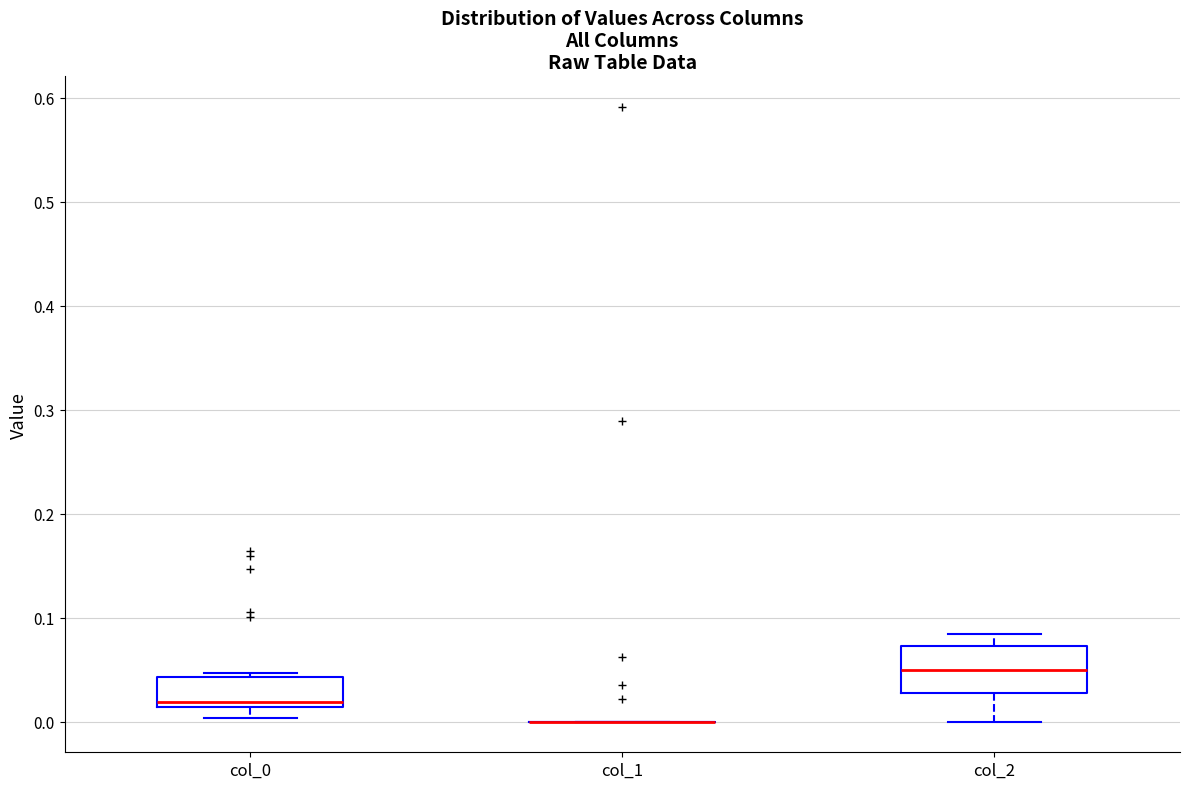

Where is the lower edge of the box for col_0 on the y-axis? The values are not printed on the chart, so give them approximately, as read against the axis.

0.01